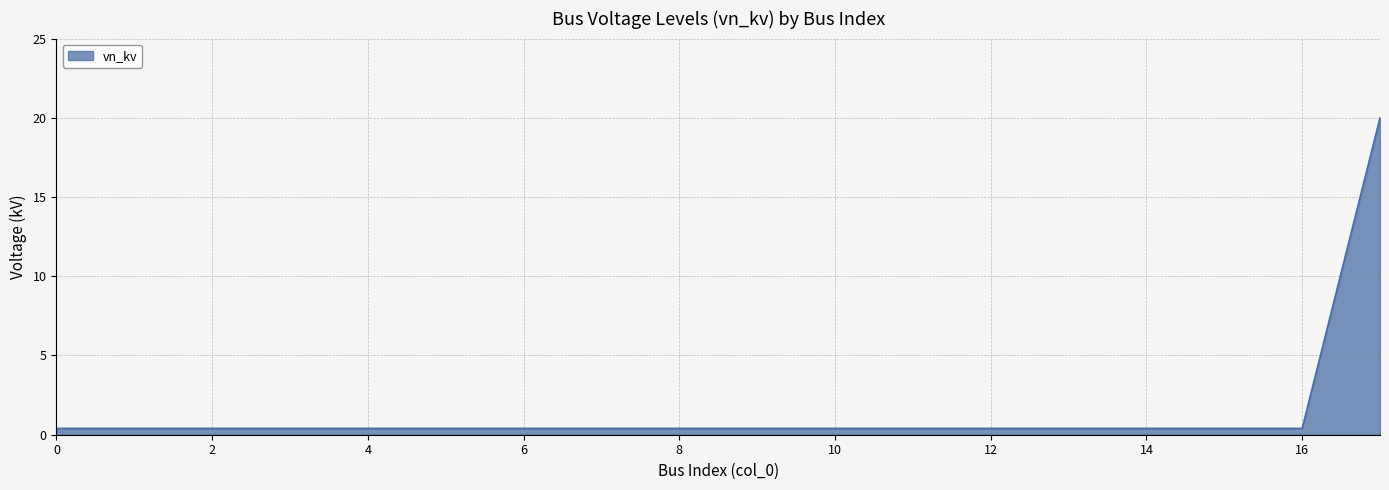

Reading right to left, transcribe all the data shown in this chart.

20.0	0.4	0.4	0.4	0.4	0.4	0.4	0.4	0.4	0.4	0.4	0.4	0.4	0.4	0.4	0.4	0.4	0.4